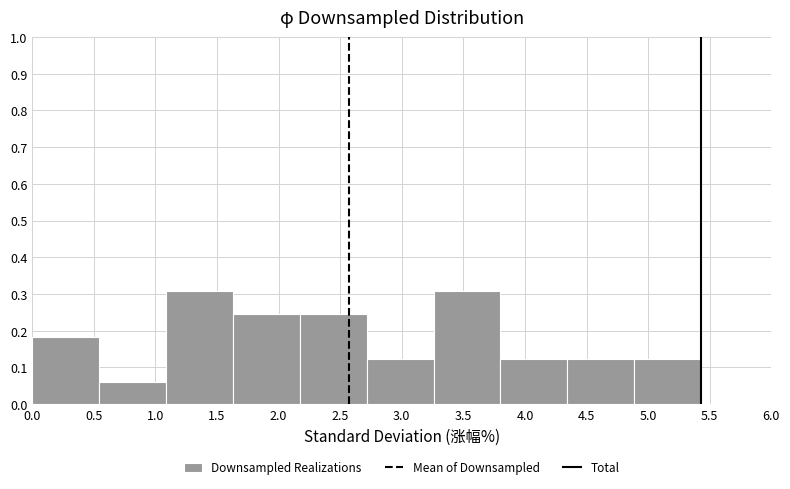

How tall is the bar that spans 4.35 to 4.90 on the x-axis? Neither the bar edges nor the heights are printed on the chart, so give them approximately, as read against the axes.

0.12